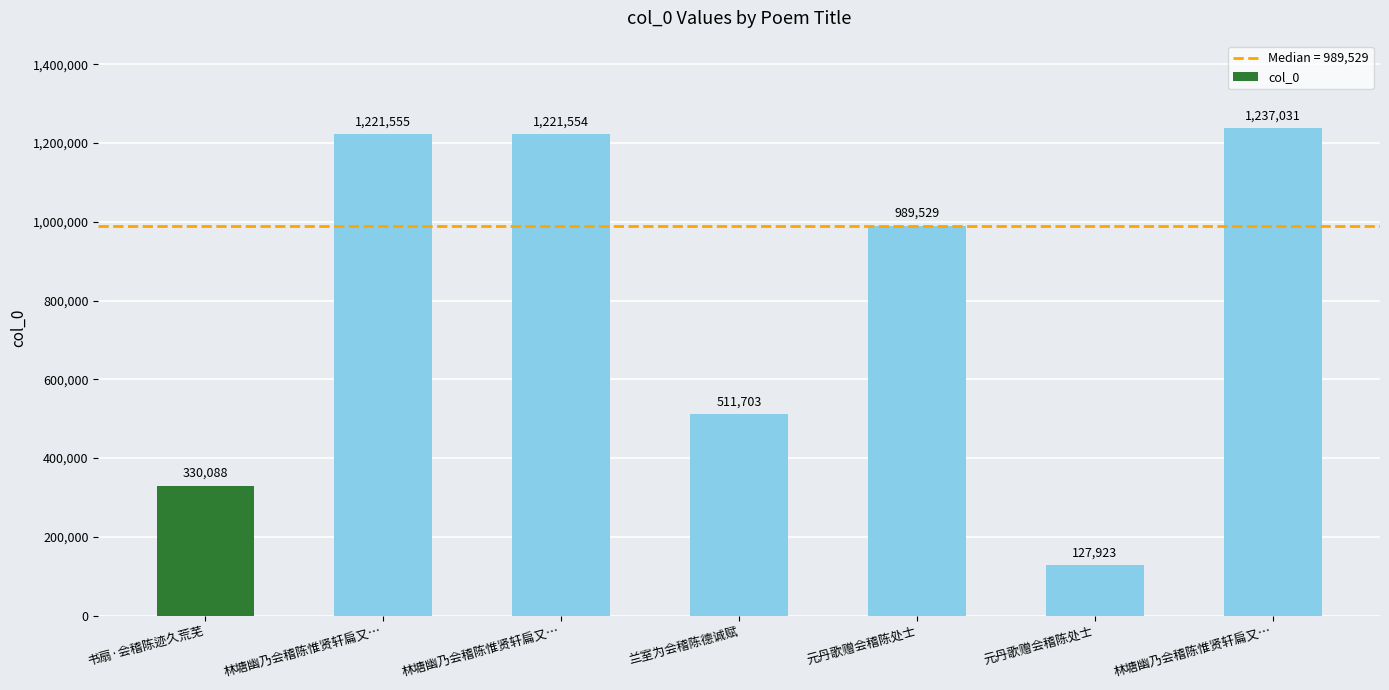

What is the sum of all values?

5639383